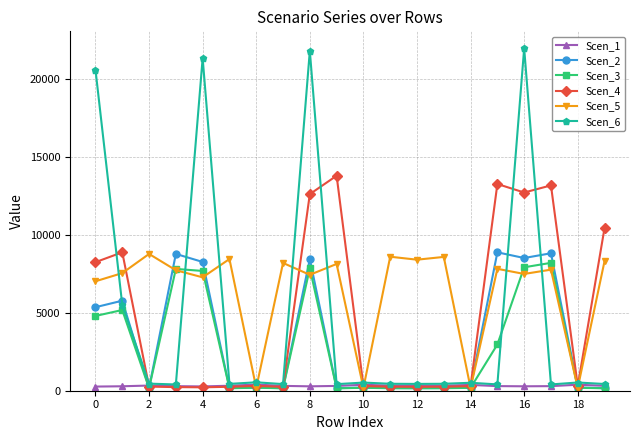

What is the minimum value for Scen_3?

151.9